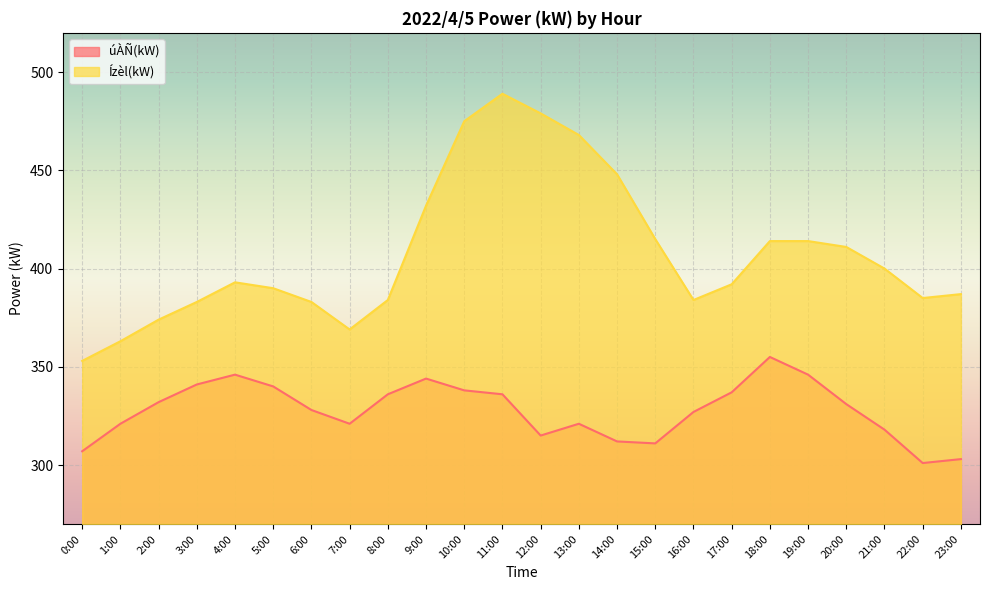

True or false: úÀÑ(kW) and Ízèl(kW) intersect in this chart.

False